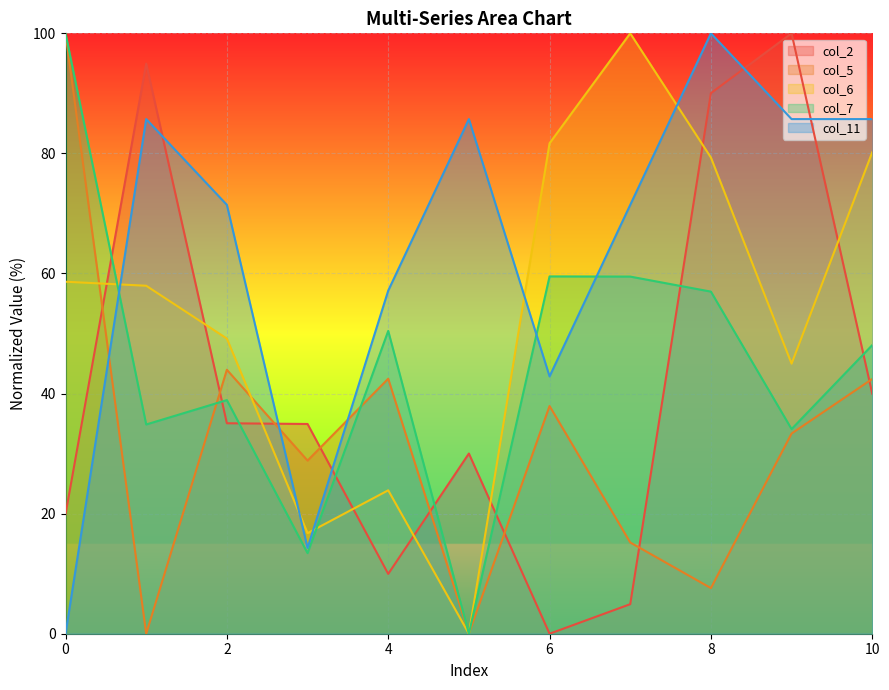

True or false: col_6 has a value of 29.3 at 10.

False